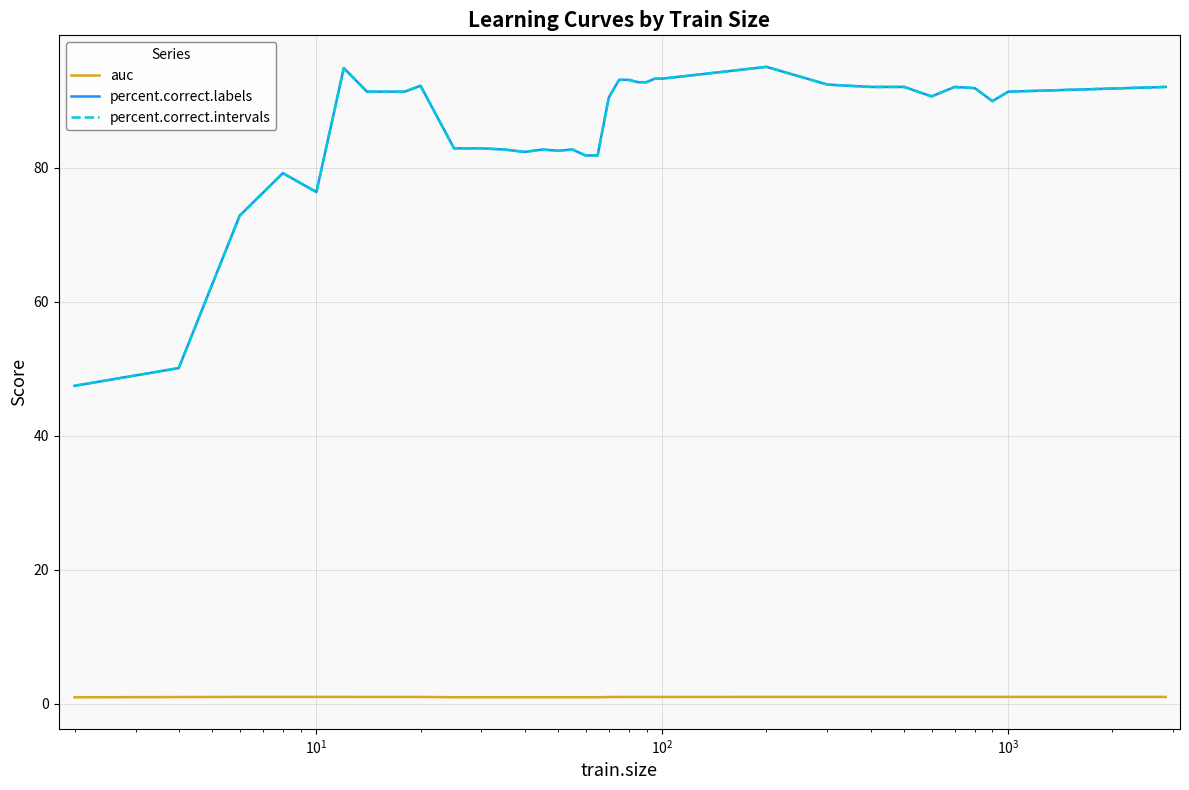

How many lines are shown in the chart?

3